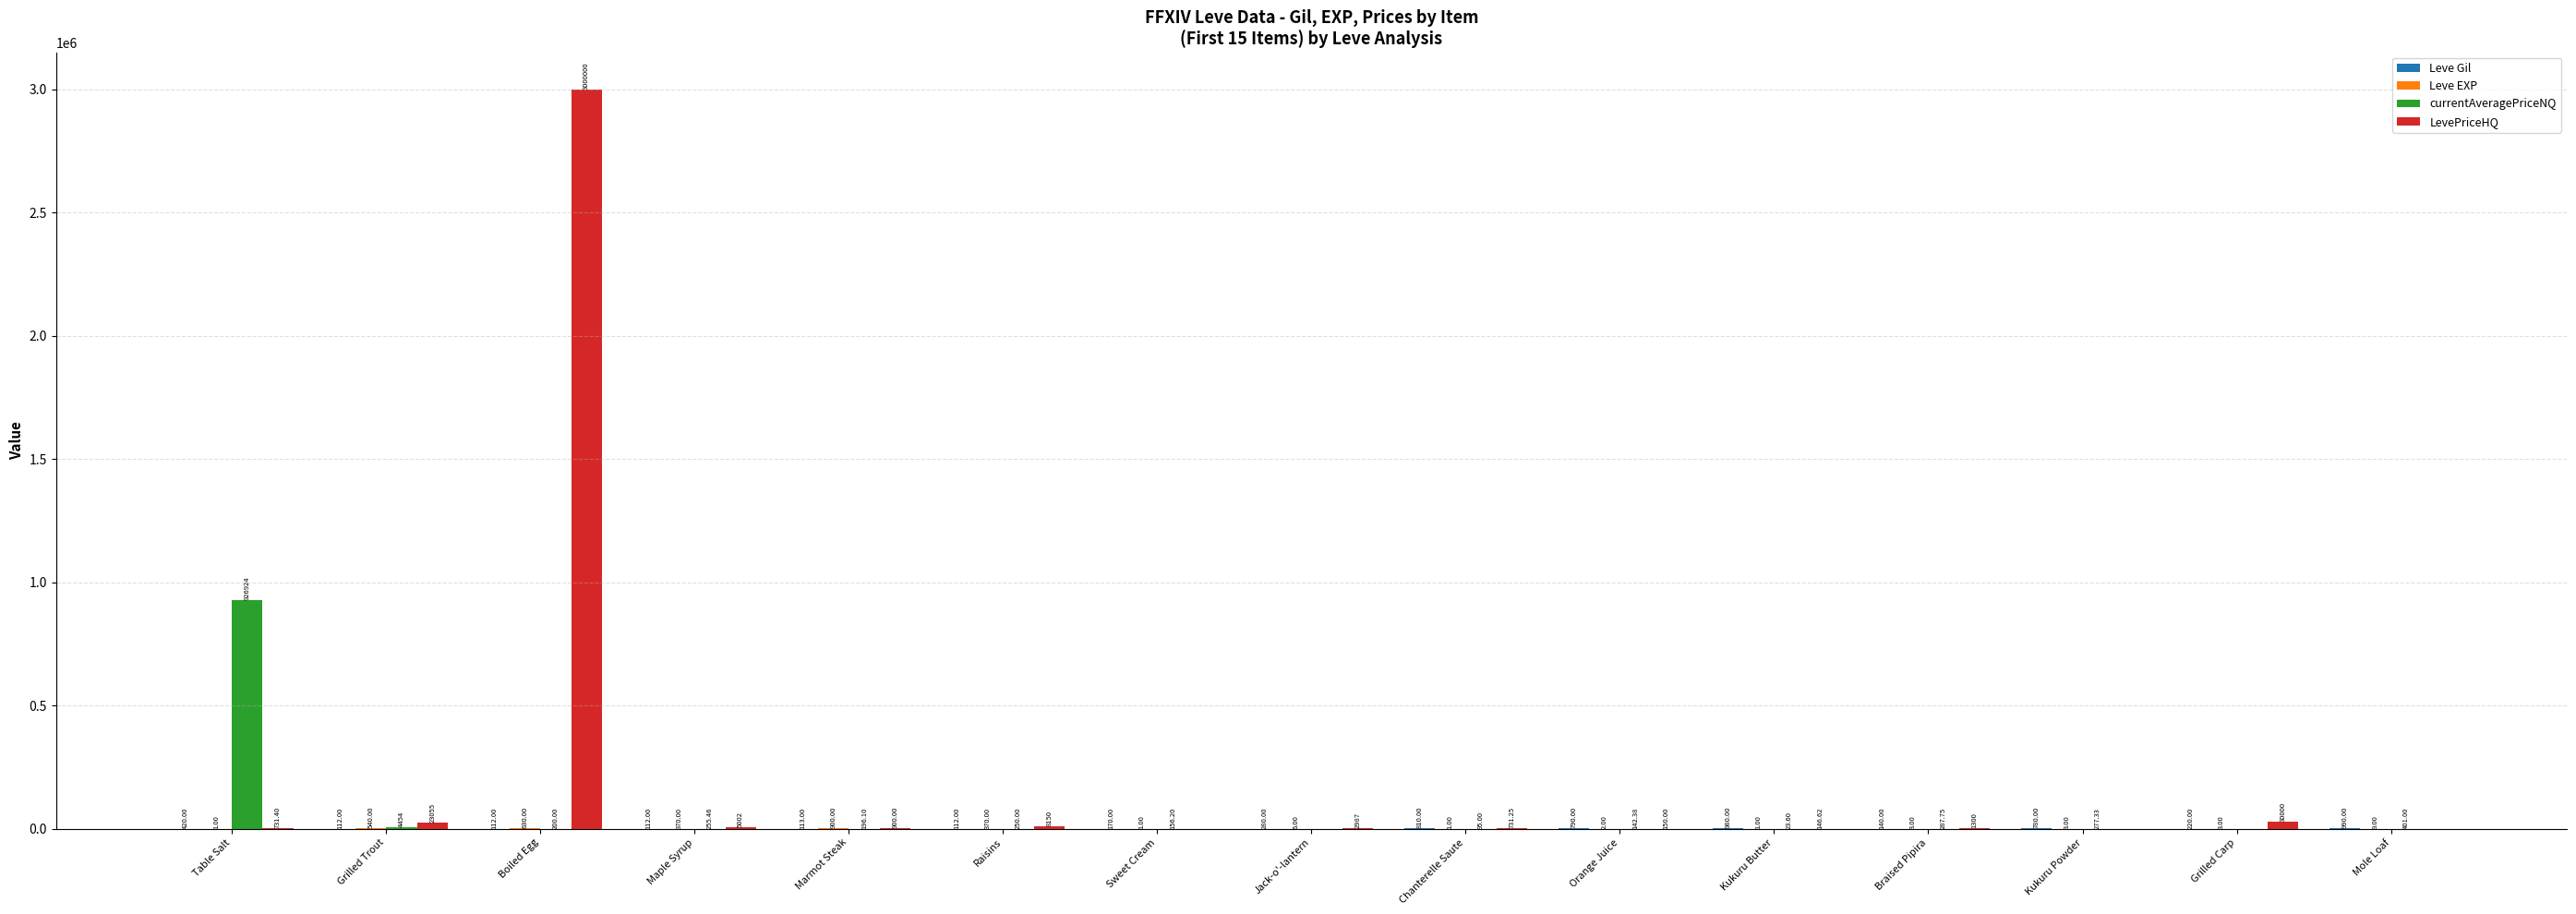

Which series changed the most between Table Salt and Chanterelle Saute?

currentAveragePriceNQ